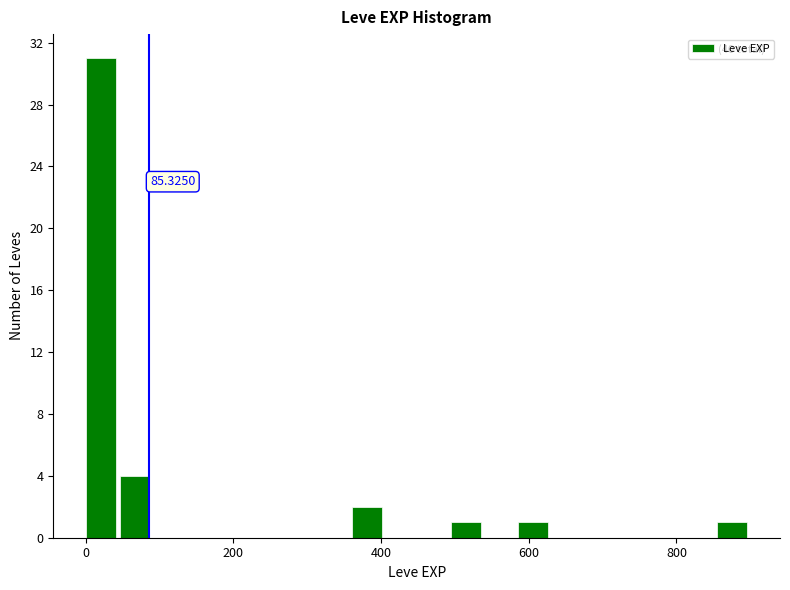

Read against the x-axis, roughly where is the centre of the tallest bar?

20